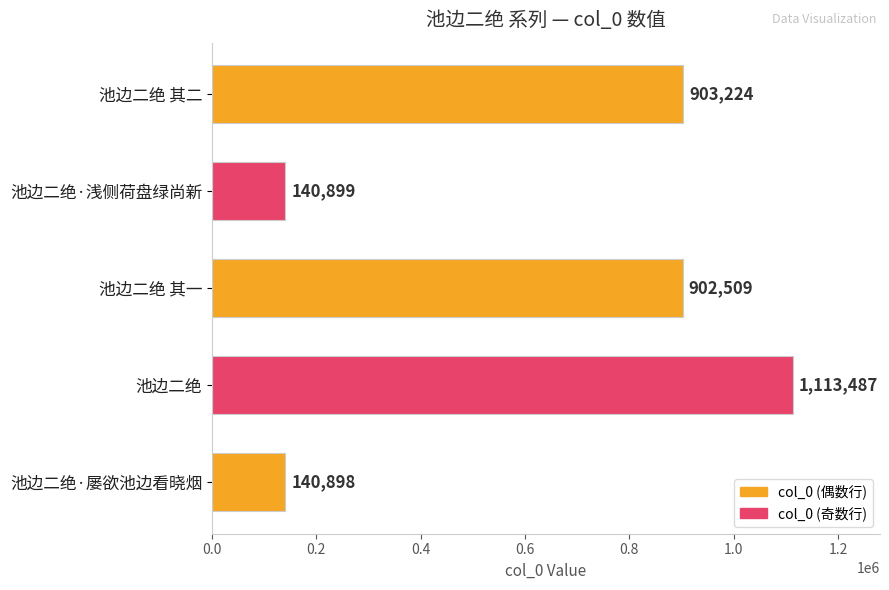

List the labels in order of value, largest first.

池边二绝, 池边二绝 其二, 池边二绝 其一, 池边二绝·浅侧荷盘绿尚新, 池边二绝·屡欲池边看晓烟